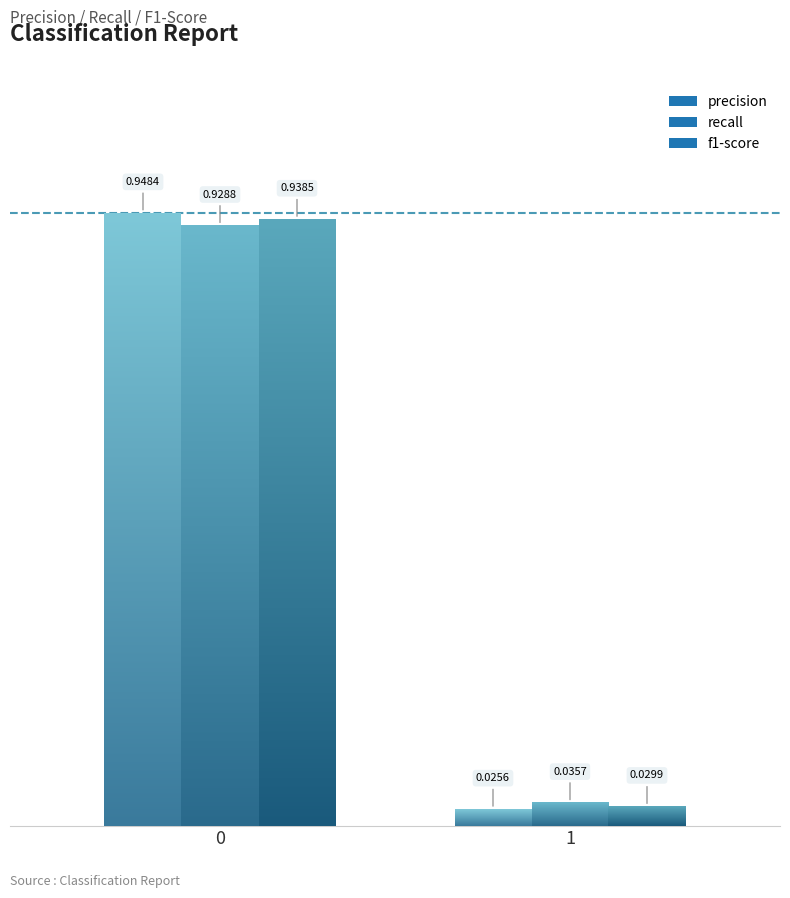

Rank the series at 1 from lowest to highest value.

precision, f1-score, recall